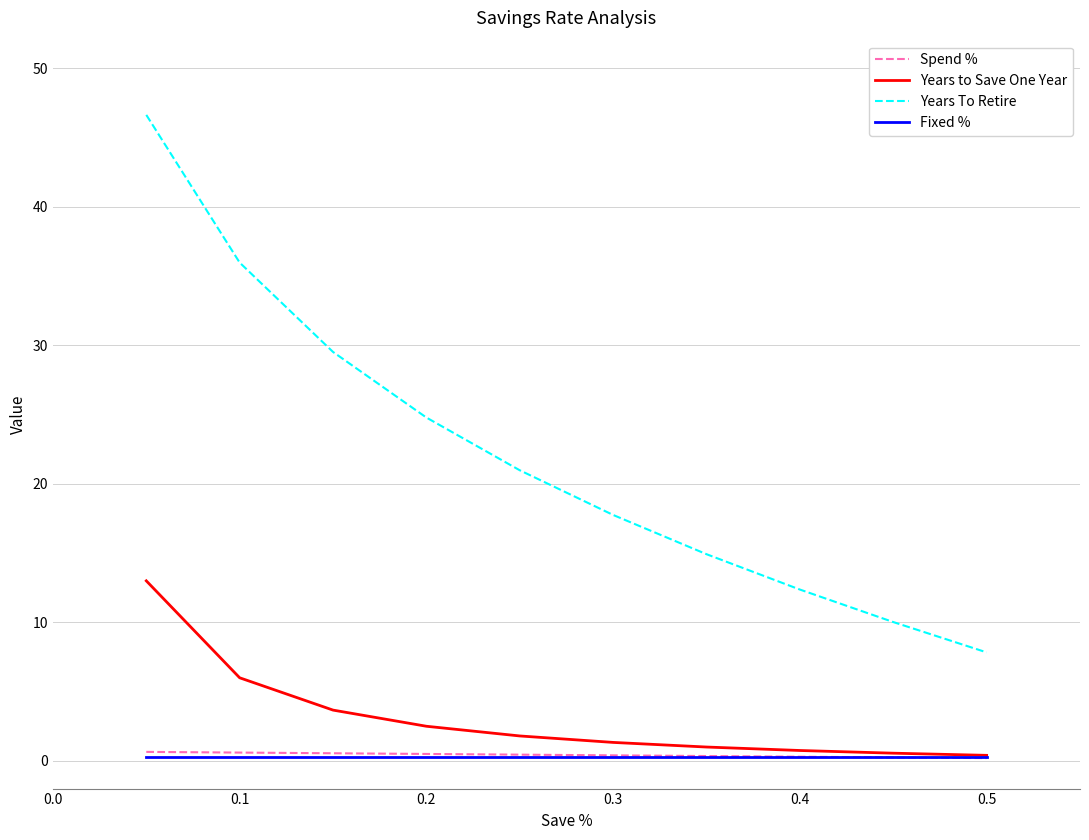

Which series has the largest total across all categories?

Years To Retire